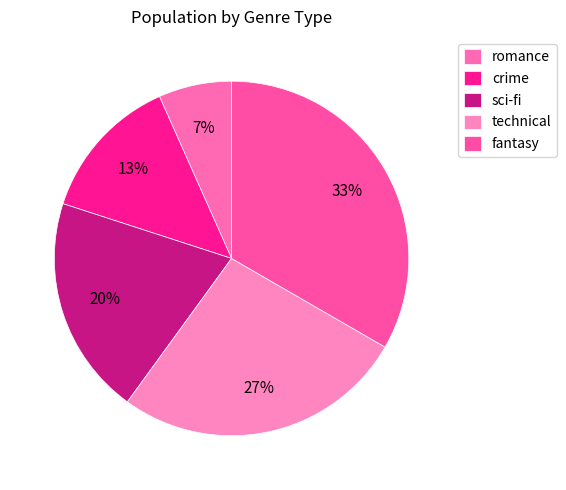

True or false: sci-fi accounts for 20% of the total.

True